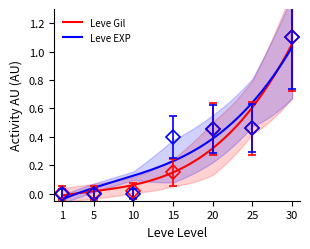

True or false: Leve EXP has a value of 1.3 at 30.

False